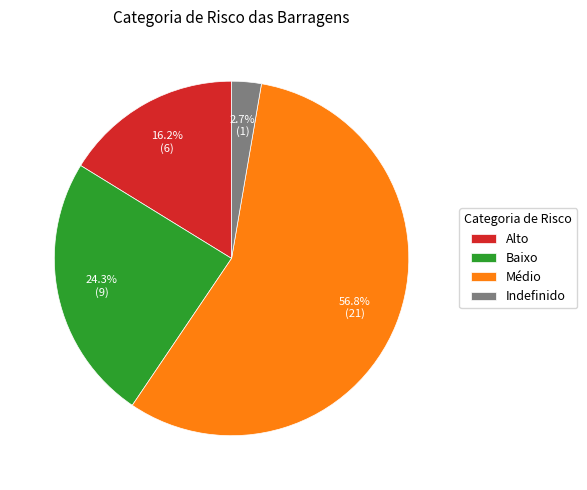

Rank the categories by value from highest to lowest.

Médio, Baixo, Alto, Indefinido